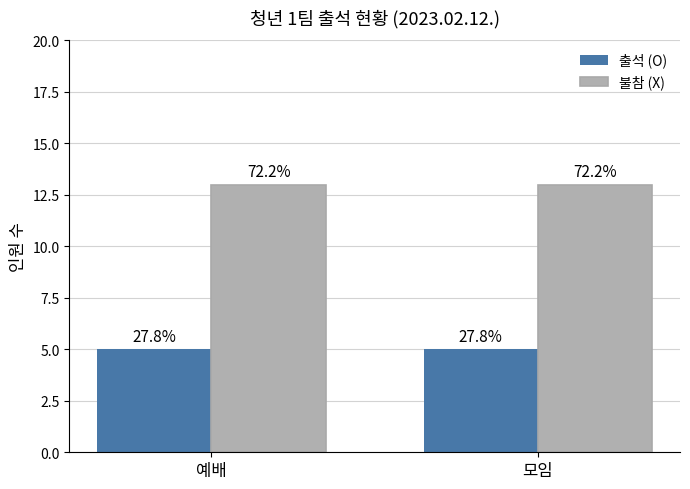

Reading right to left, extract all data points from this chart.

출석 (O): 5	5
불참 (X): 13	13